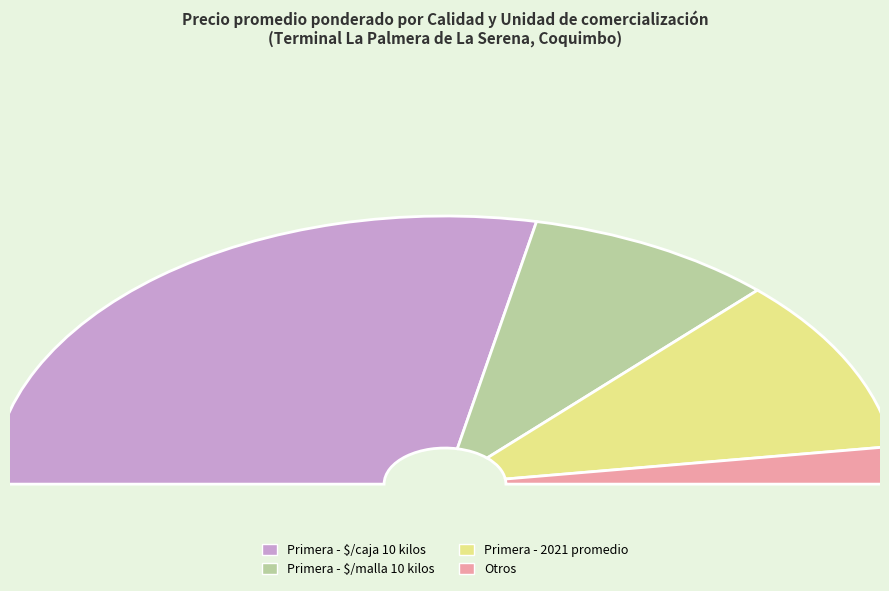

What is the ratio of the value at Primera to the value at Primera?

0.8